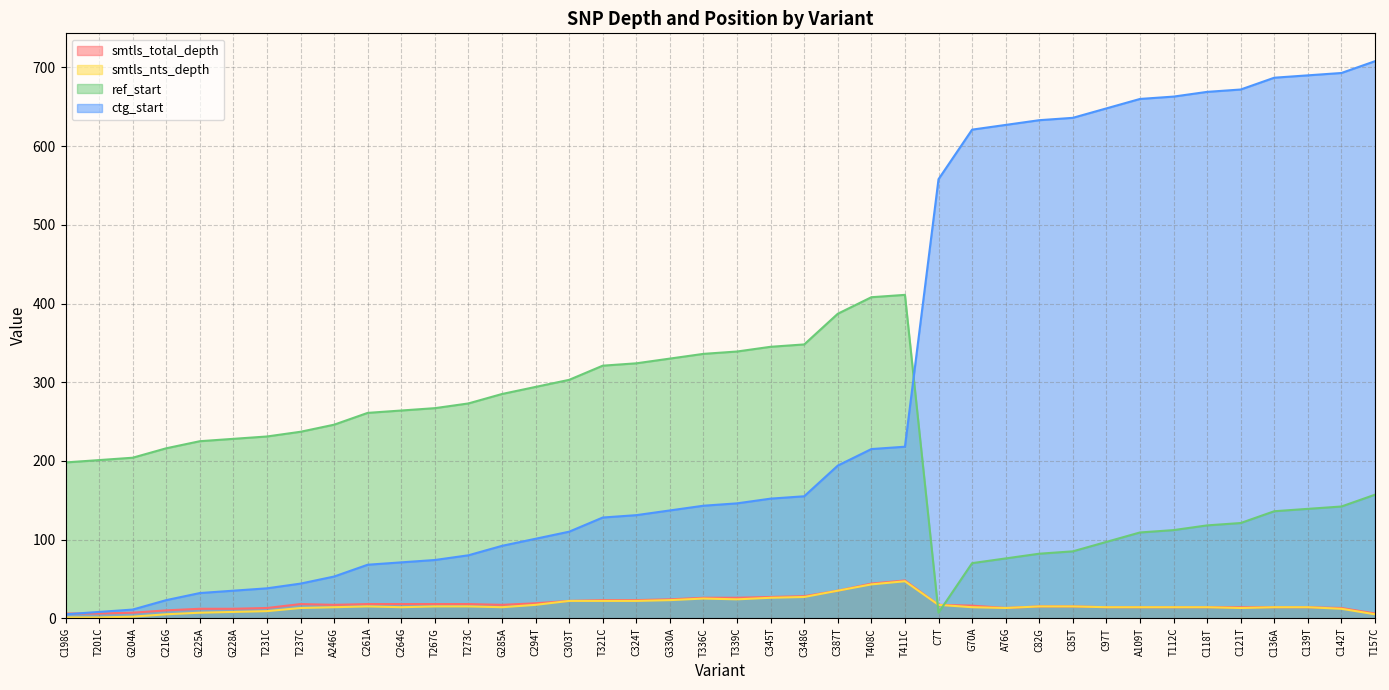

In smtls_nts_depth, how many points are higher than both neighbors (excluding endpoints)?

3